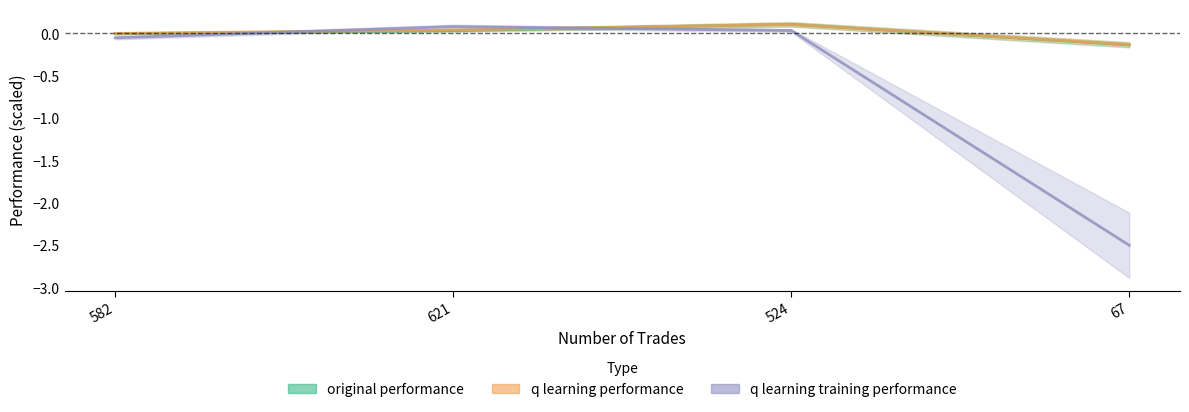

Is this an area chart (filled region under the line)?

No